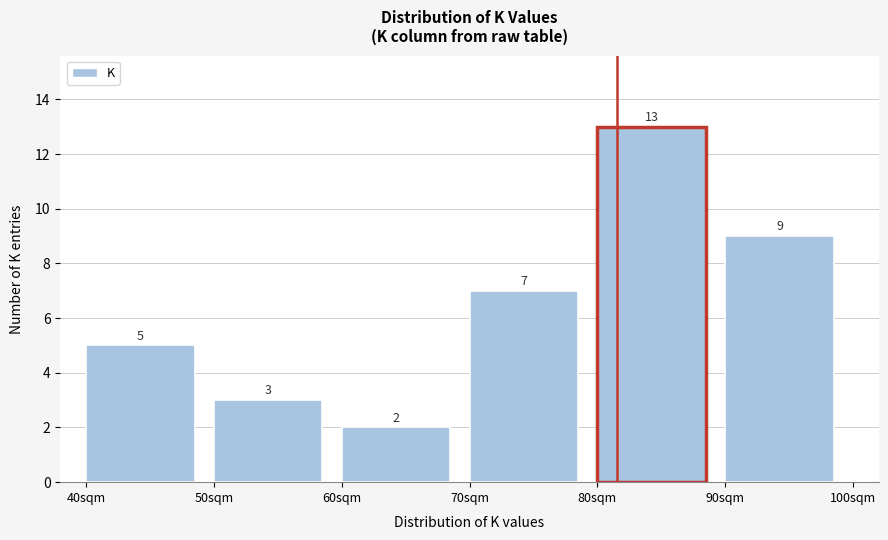

Over which range of the x-axis is the bar tallest?

80 to 90